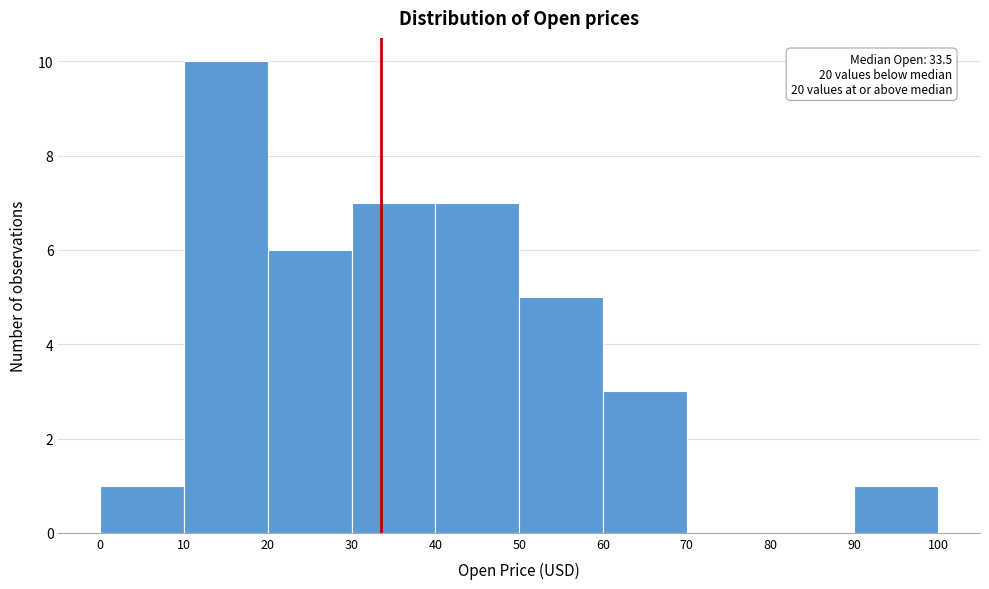

Which range on the x-axis has the tallest bar?

10 to 20